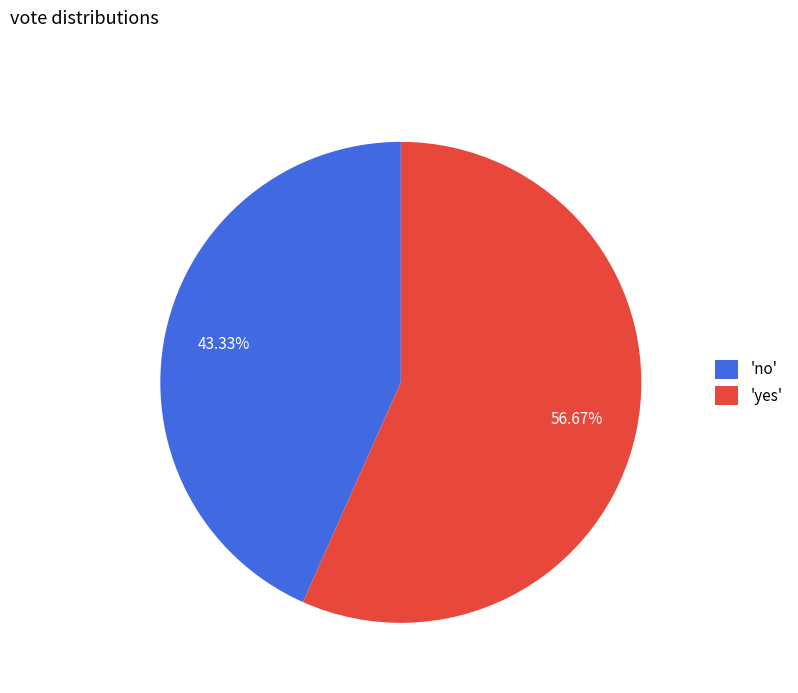

Do 'no' and 'yes' together represent more than half of the pie?

Yes